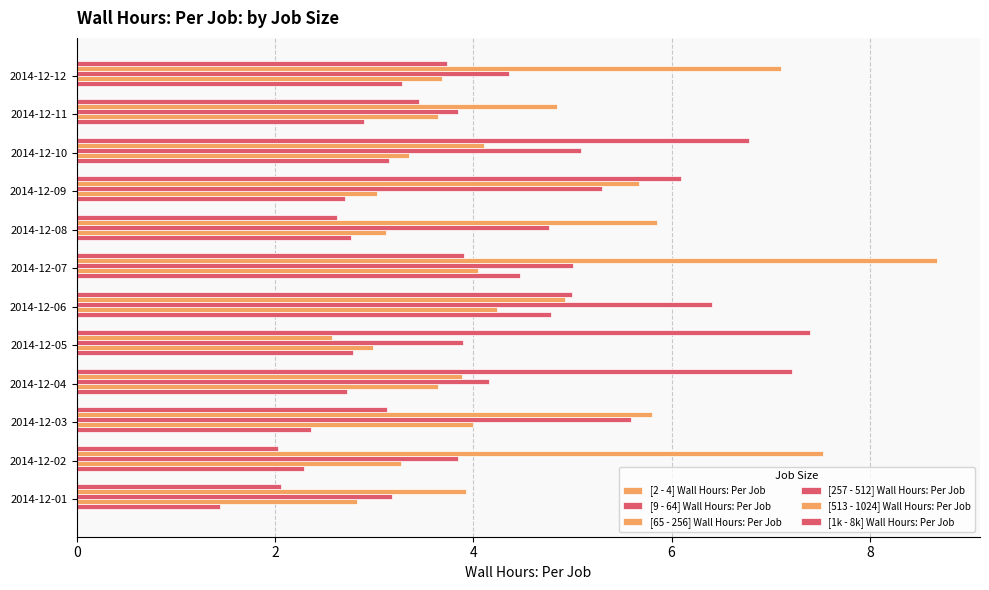

Reading right to left, extract all data points from this chart.

[2 - 4] Wall Hours: Per Job: 0.1	0.1	0.1	0.1	0.1	0.1	0.1	0.1	0.1	0.1	0.1	0.1
[9 - 64] Wall Hours: Per Job: 3.3	2.9	3.2	2.7	2.8	4.5	4.8	2.8	2.7	2.4	2.3	1.4
[65 - 256] Wall Hours: Per Job: 3.7	3.6	3.3	3.0	3.1	4.0	4.2	3.0	3.6	4.0	3.3	2.8
[257 - 512] Wall Hours: Per Job: 4.4	3.8	5.1	5.3	4.8	5.0	6.4	3.9	4.2	5.6	3.8	3.2
[513 - 1024] Wall Hours: Per Job: 7.1	4.8	4.1	5.7	5.9	8.7	4.9	2.6	3.9	5.8	7.5	3.9
[1k - 8k] Wall Hours: Per Job: 3.7	3.5	6.8	6.1	2.6	3.9	5.0	7.4	7.2	3.1	2.0	2.1